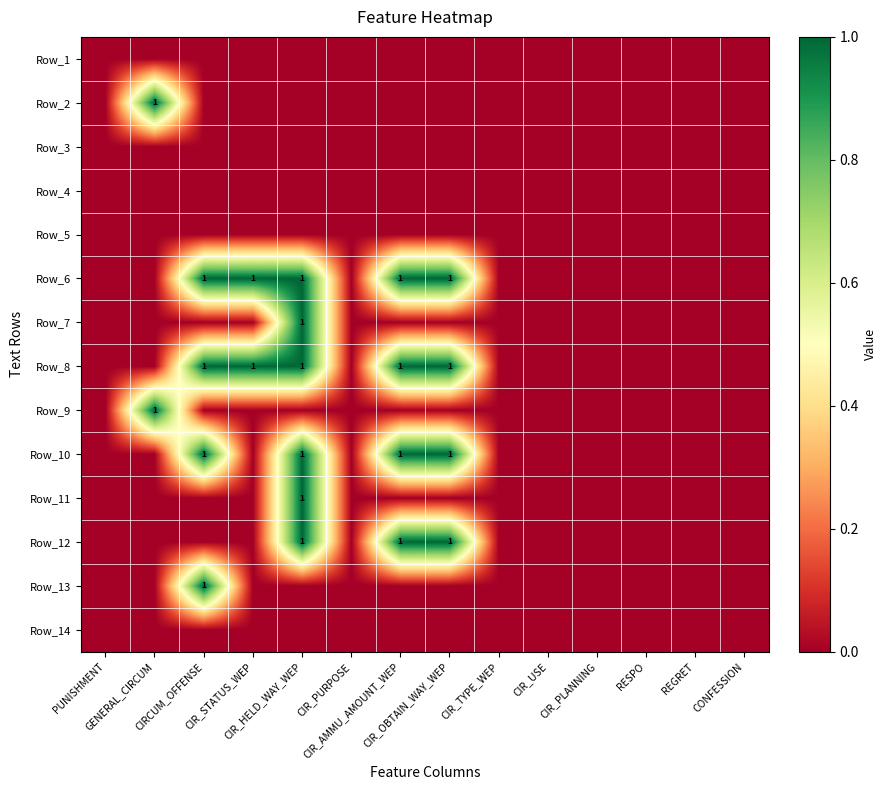

Which category has the highest value across all series?

GENERAL_CIRCUM